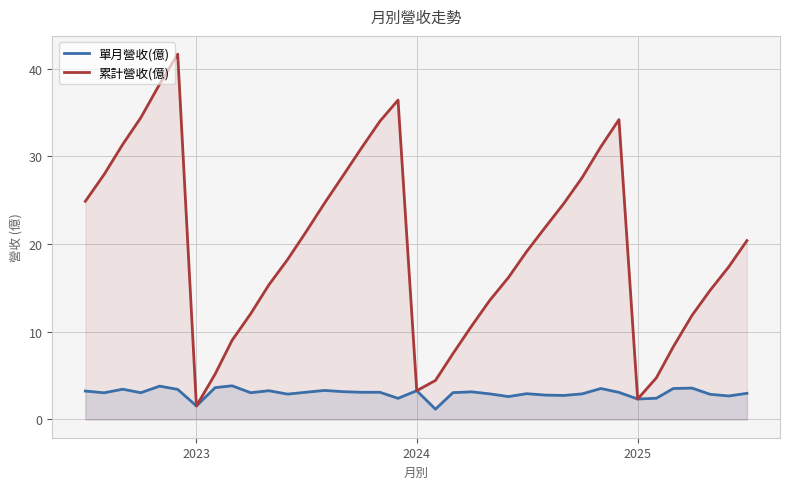

At how many categories does at least one series exceed 9?

29